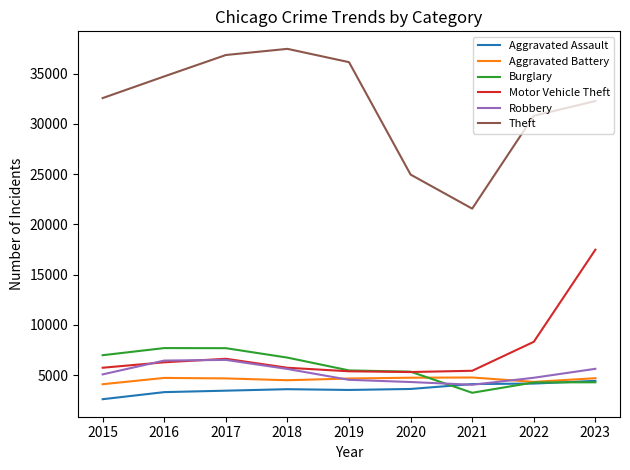

True or false: Aggravated Assault and Theft cross at least once.

False